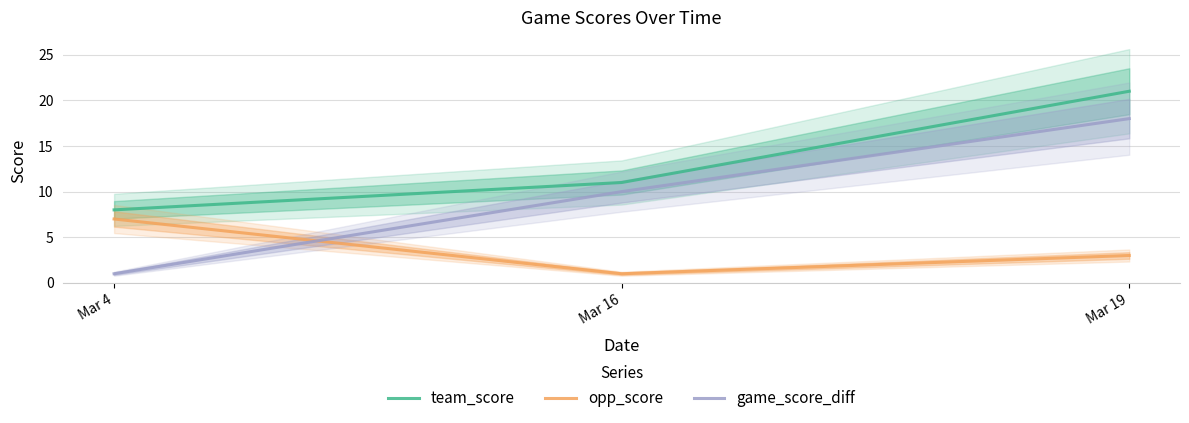

Between Mar 16 and Mar 4, which is larger?

Mar 16